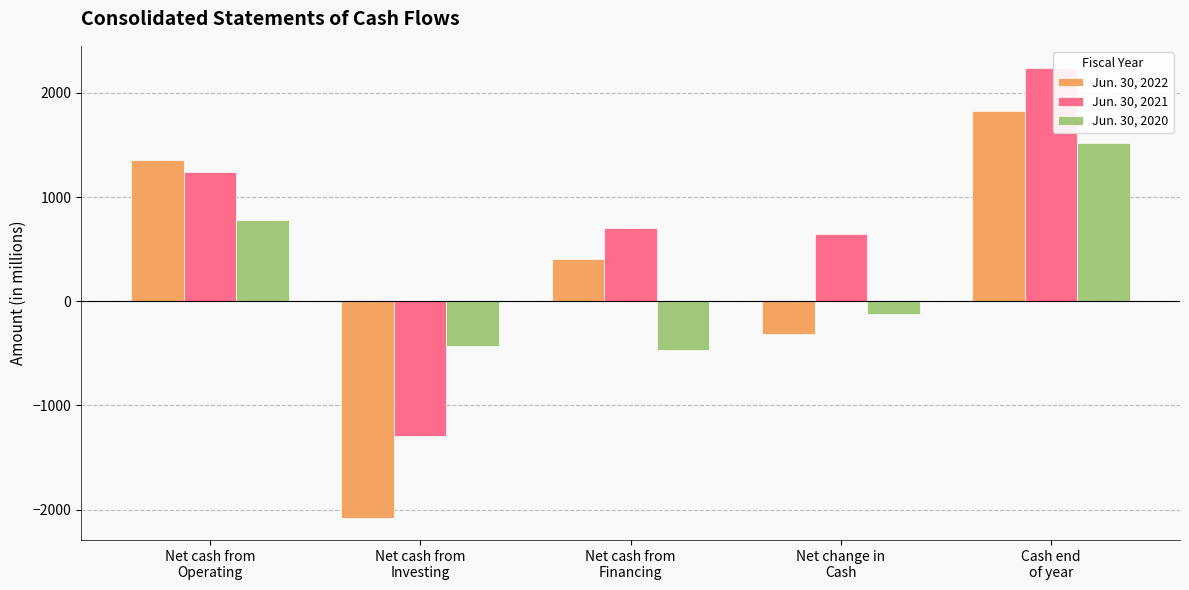

Rank the series by their maximum value, from lowest to highest.

Jun. 30, 2020, Jun. 30, 2022, Jun. 30, 2021